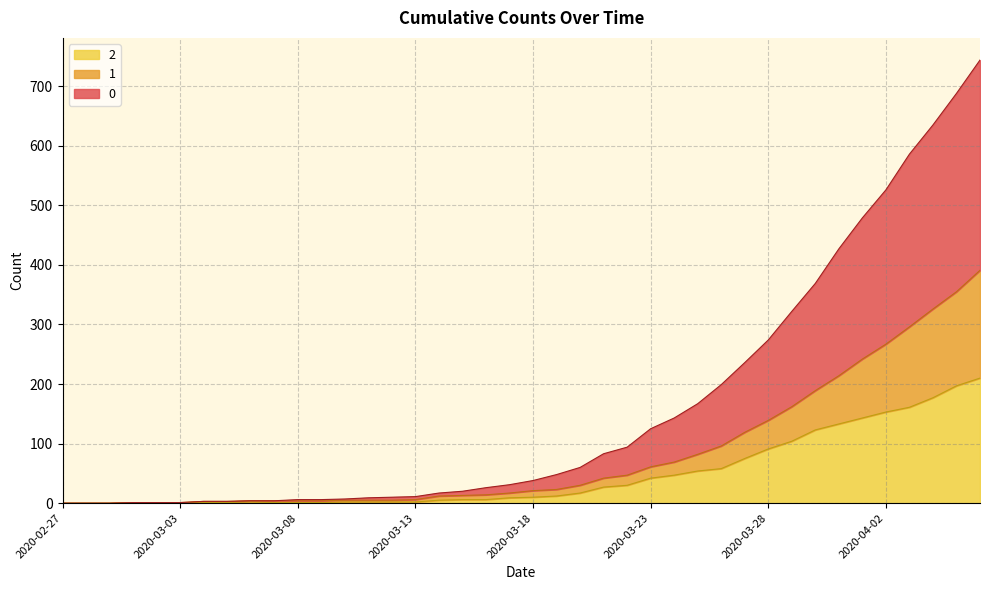

Reading right to left, what are all the values shown in this chart?

0: 2020-04-06=744	2020-04-05=688	2020-04-04=635	2020-04-03=586	2020-04-02=526	2020-04-01=479	2020-03-31=427	2020-03-30=369	2020-03-29=322	2020-03-28=274	2020-03-27=236	2020-03-26=199	2020-03-25=167	2020-03-24=143	2020-03-23=125	2020-03-22=94	2020-03-21=83	2020-03-20=60	2020-03-19=48	2020-03-18=38	2020-03-17=31	2020-03-16=26	2020-03-15=20	2020-03-14=17	2020-03-13=11	2020-03-12=10	2020-03-11=9	2020-03-10=7	2020-03-09=6	2020-03-08=6	2020-03-07=4	2020-03-06=4	2020-03-05=3	2020-03-04=3	2020-03-03=1	2020-03-02=1	2020-03-01=1	2020-02-29=0	2020-02-28=0	2020-02-27=0
1: 2020-04-06=391	2020-04-05=355	2020-04-04=326	2020-04-03=296	2020-04-02=267	2020-04-01=242	2020-03-31=214	2020-03-30=189	2020-03-29=162	2020-03-28=139	2020-03-27=119	2020-03-26=96	2020-03-25=82	2020-03-24=69	2020-03-23=61	2020-03-22=47	2020-03-21=42	2020-03-20=30	2020-03-19=23	2020-03-18=21	2020-03-17=17	2020-03-16=14	2020-03-15=13	2020-03-14=12	2020-03-13=6	2020-03-12=5	2020-03-11=5	2020-03-10=5	2020-03-09=4	2020-03-08=4	2020-03-07=4	2020-03-06=4	2020-03-05=3	2020-03-04=3	2020-03-03=1	2020-03-02=1	2020-03-01=1	2020-02-29=0	2020-02-28=0	2020-02-27=0
2: 2020-04-06=210	2020-04-05=197	2020-04-04=177	2020-04-03=161	2020-04-02=153	2020-04-01=143	2020-03-31=133	2020-03-30=123	2020-03-29=104	2020-03-28=91	2020-03-27=75	2020-03-26=58	2020-03-25=54	2020-03-24=47	2020-03-23=42	2020-03-22=30	2020-03-21=27	2020-03-20=17	2020-03-19=12	2020-03-18=10	2020-03-17=9	2020-03-16=6	2020-03-15=6	2020-03-14=5	2020-03-13=2	2020-03-12=2	2020-03-11=2	2020-03-10=2	2020-03-09=1	2020-03-08=1	2020-03-07=1	2020-03-06=2	2020-03-05=1	2020-03-04=1	2020-03-03=1	2020-03-02=1	2020-03-01=1	2020-02-29=0	2020-02-28=0	2020-02-27=0